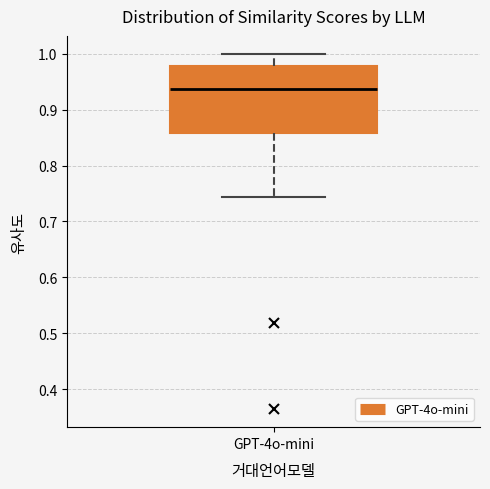

Transcribe this box plot: give where the median line is, the range the box spans, and where the two whiskers end, as read against the y-axis. The values are not printed on the chart, so give them approximately, as read against the axis.

median 0.94, box 0.86 to 0.98, whiskers 0.74 to 1.00